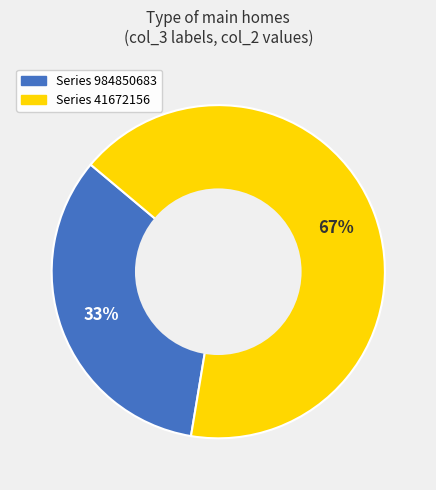

Is there a majority slice in this chart?

Yes